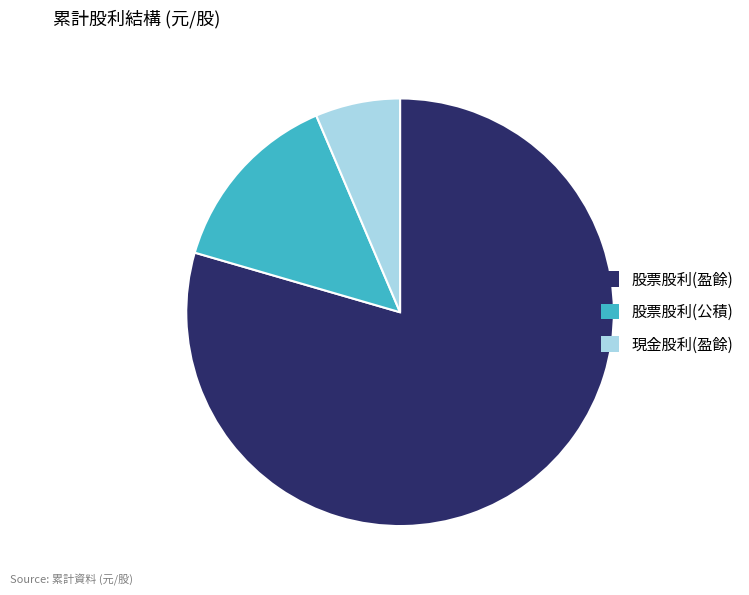

Combined, do 股票股利(盈餘) and 股票股利(公積) account for over 50%?

Yes